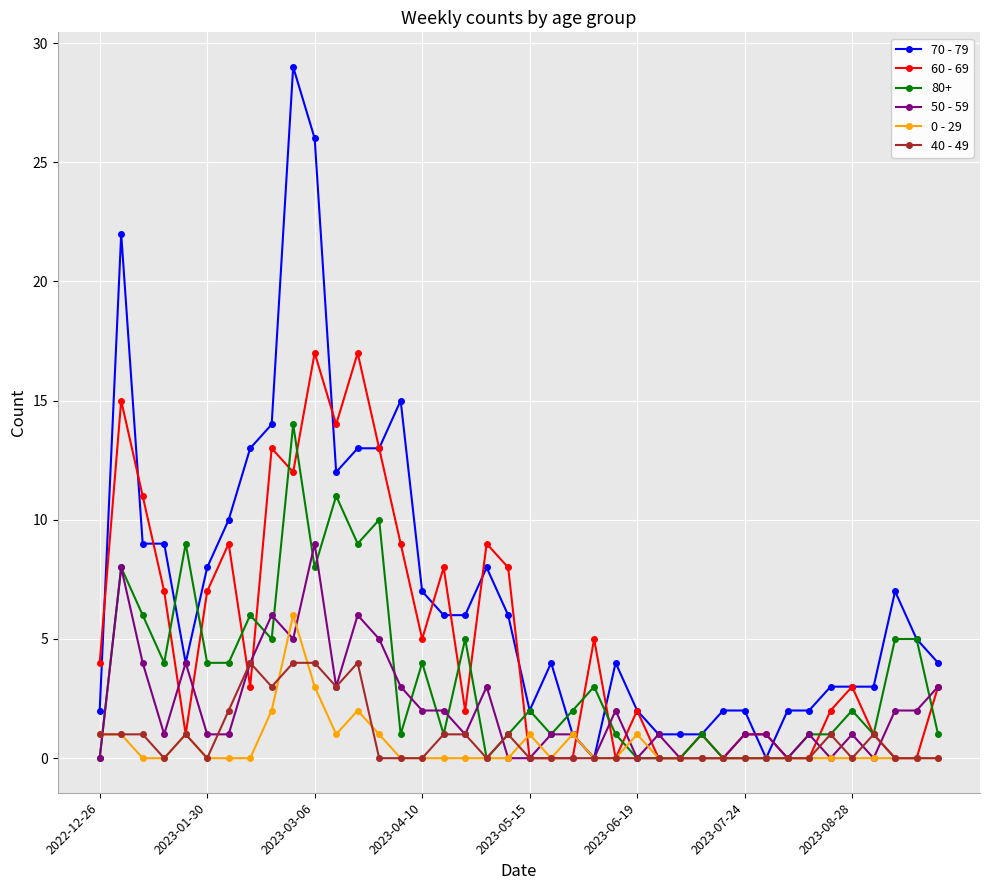

Is this an area chart (filled region under the line)?

No